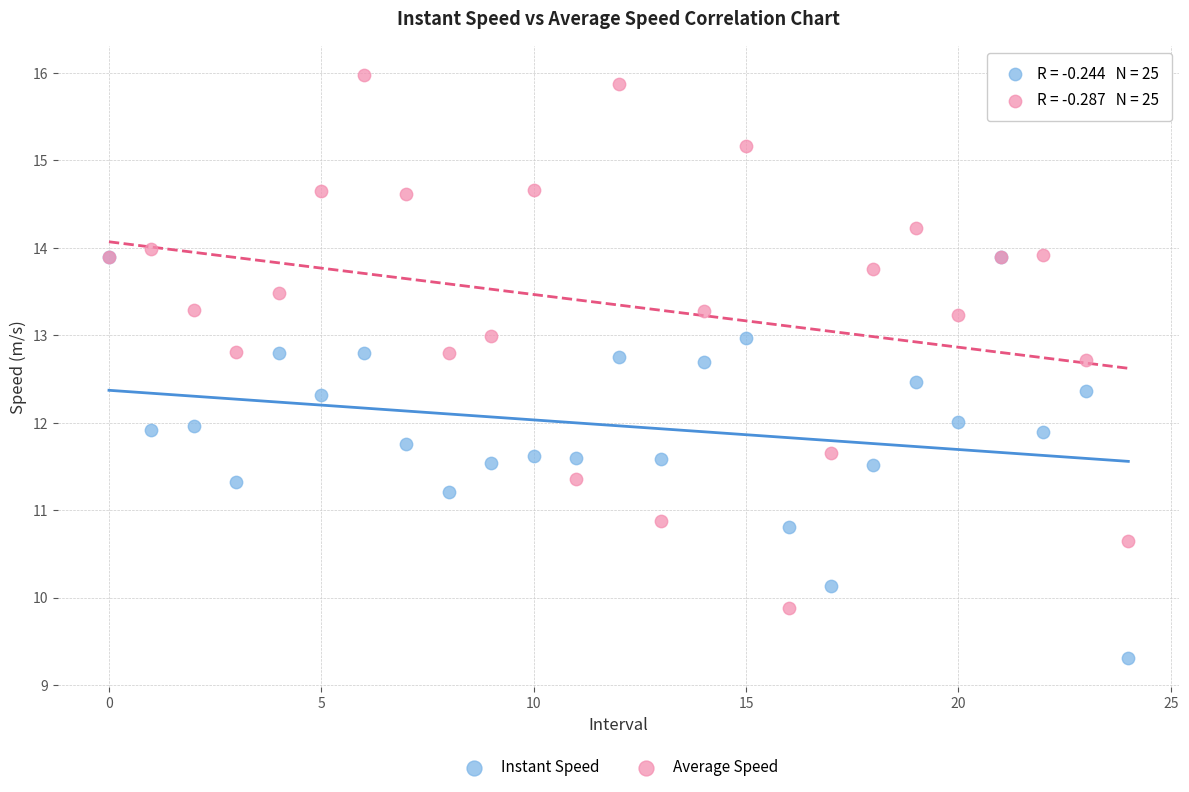

What are all the series names shown in the legend?

Instant Speed, Average Speed